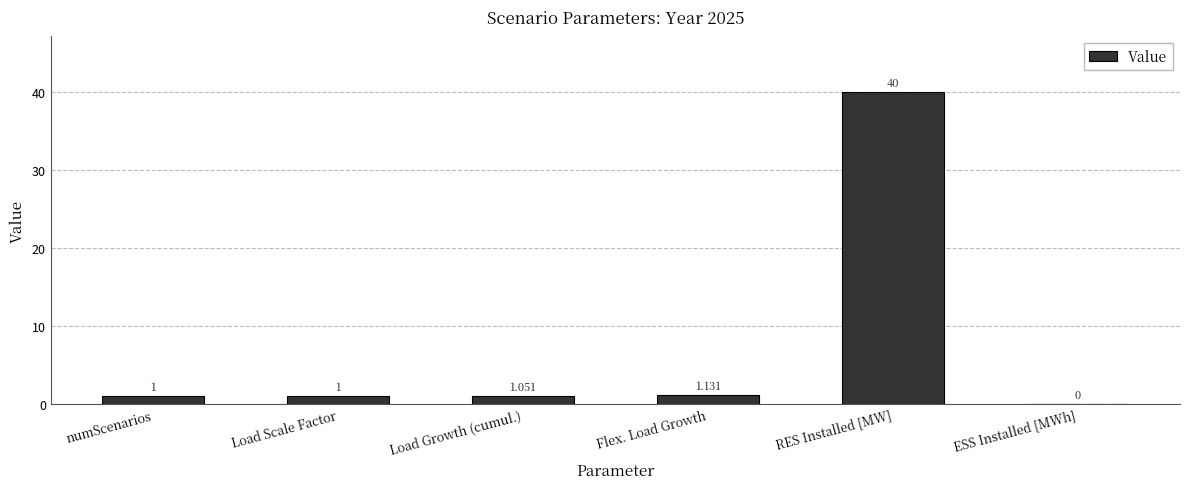

At which label is the value closest to 20?

Flex. Load Growth